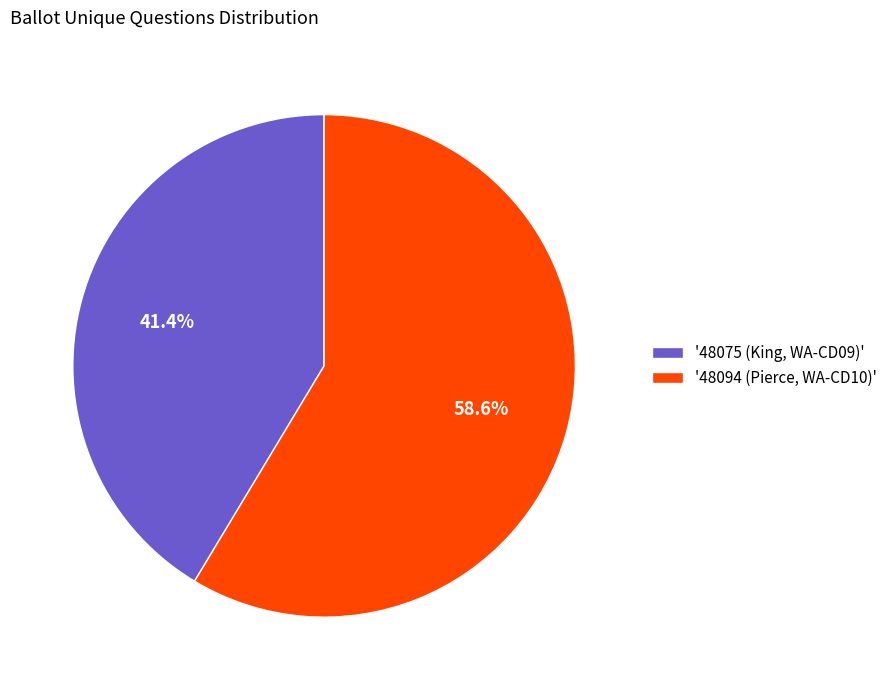

Count the number of slices in the pie.

2